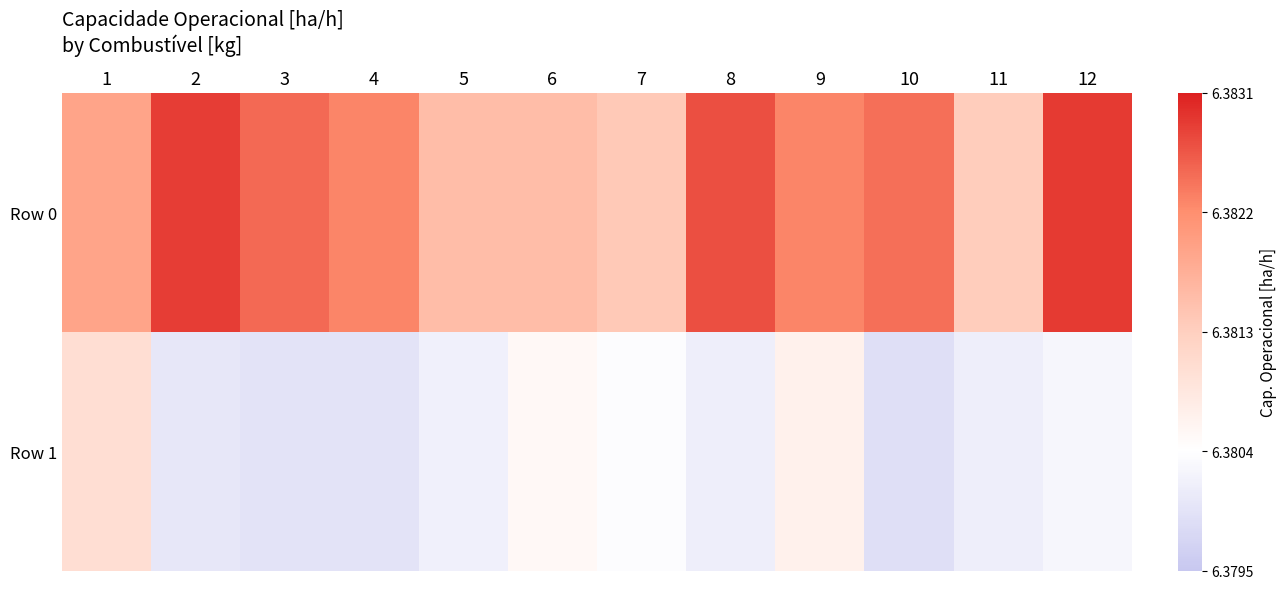

Reading left to right, transcribe all the data shown in this chart.

Row 0: 1=6.4	2=6.4	3=6.4	4=6.4	5=6.4	6=6.4	7=6.4	8=6.4	9=6.4	10=6.4	11=6.4	12=6.4
Row 1: 1=6.4	2=6.4	3=6.4	4=6.4	5=6.4	6=6.4	7=6.4	8=6.4	9=6.4	10=6.4	11=6.4	12=6.4